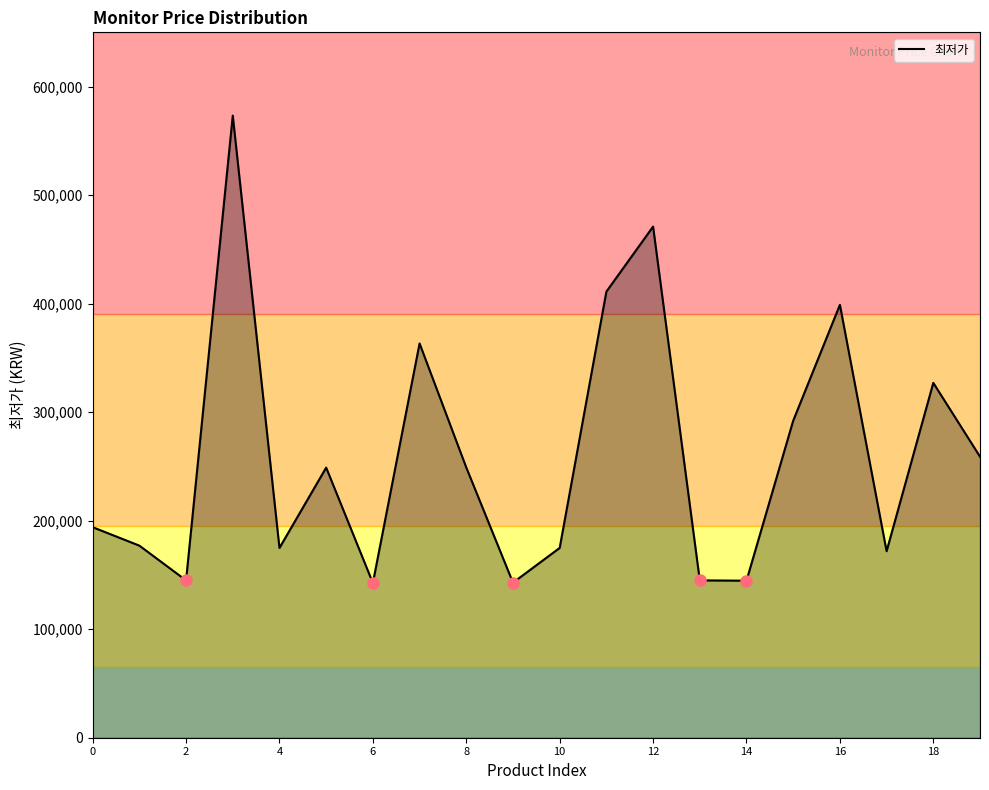

What is the difference between the maximum and minimum values?

430660